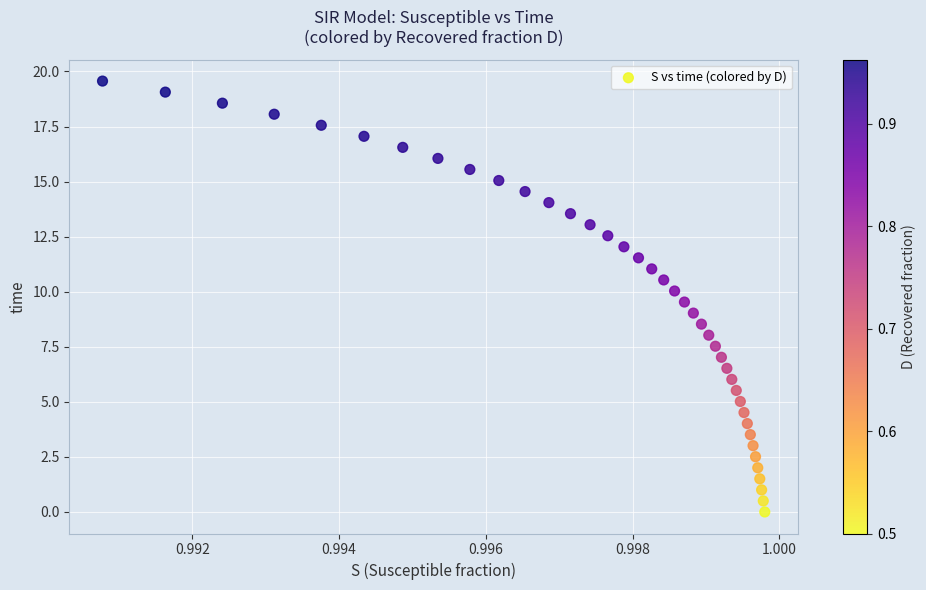

What is the range of Y values (max minus min)?

19.6